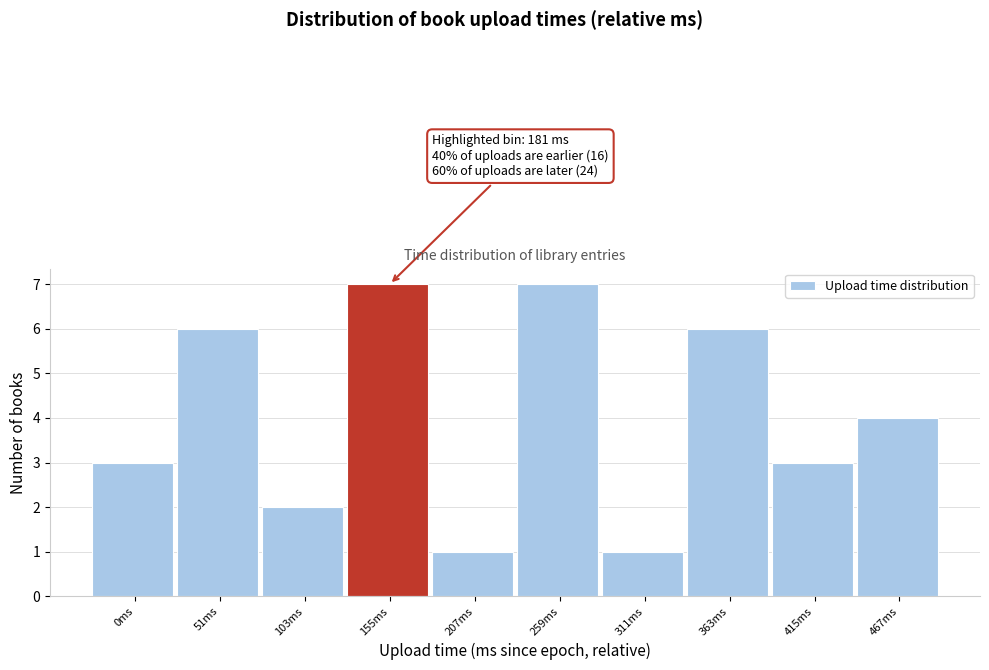

Reading left to right, what are all the values shown in this chart?

3	6	2	7	1	7	1	6	3	4